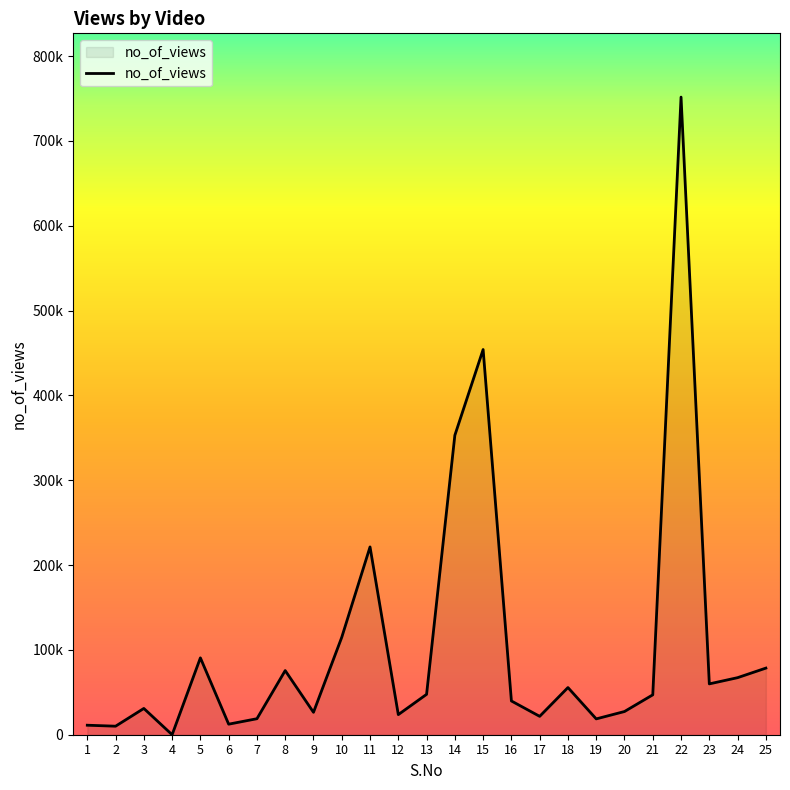

The value at 11 is 221366. True or false?

True